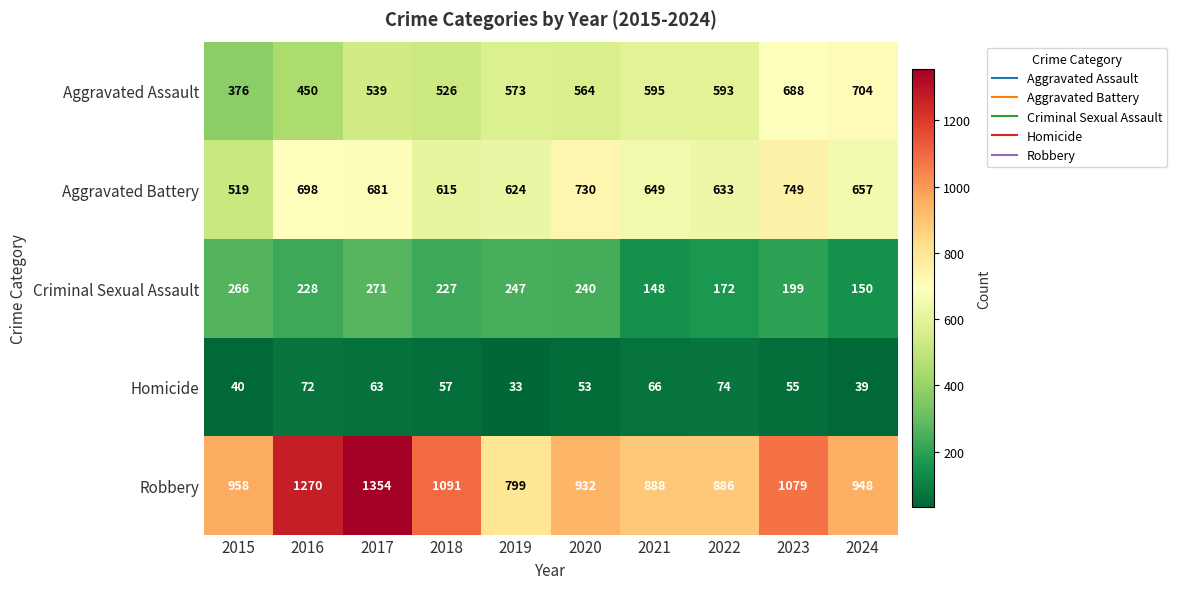

What is the total value across all series at 2017?

2908